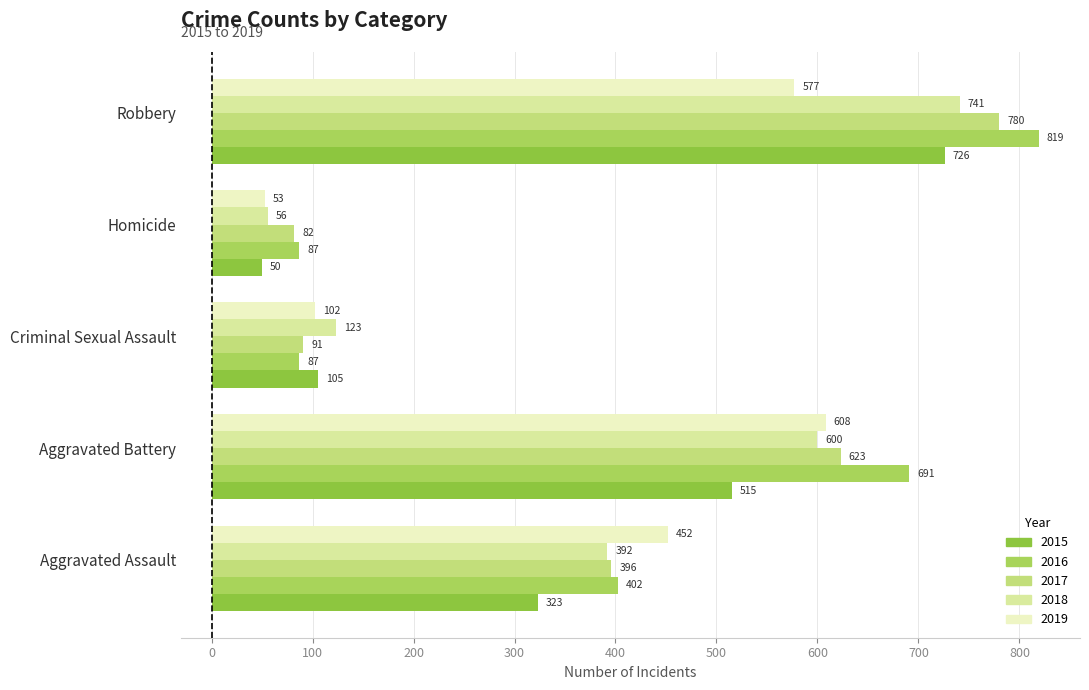

Which series changed the most between Aggravated Assault and Robbery?

2016